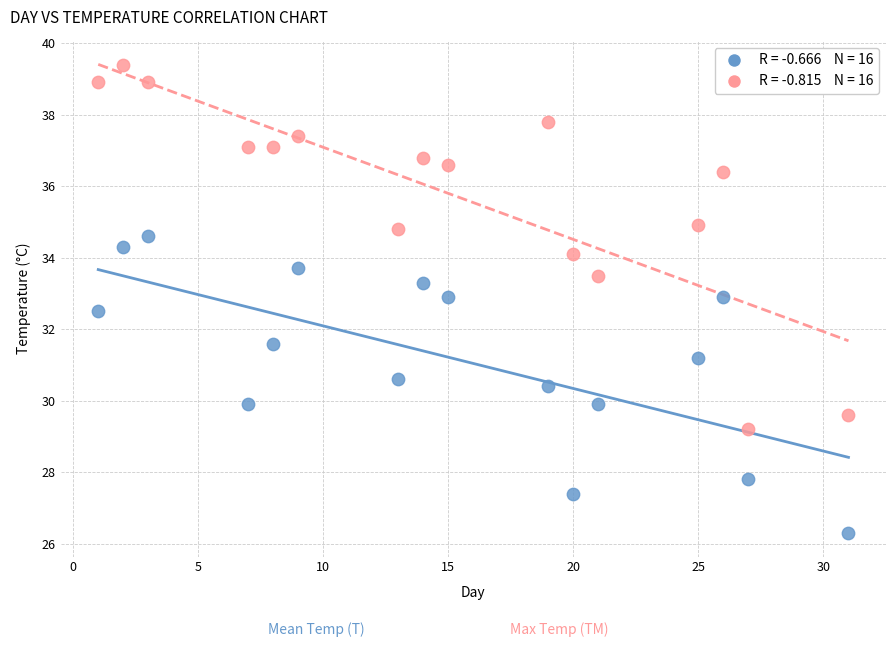

Across all data points, what is the range of Y values (max minus min)?

13.1